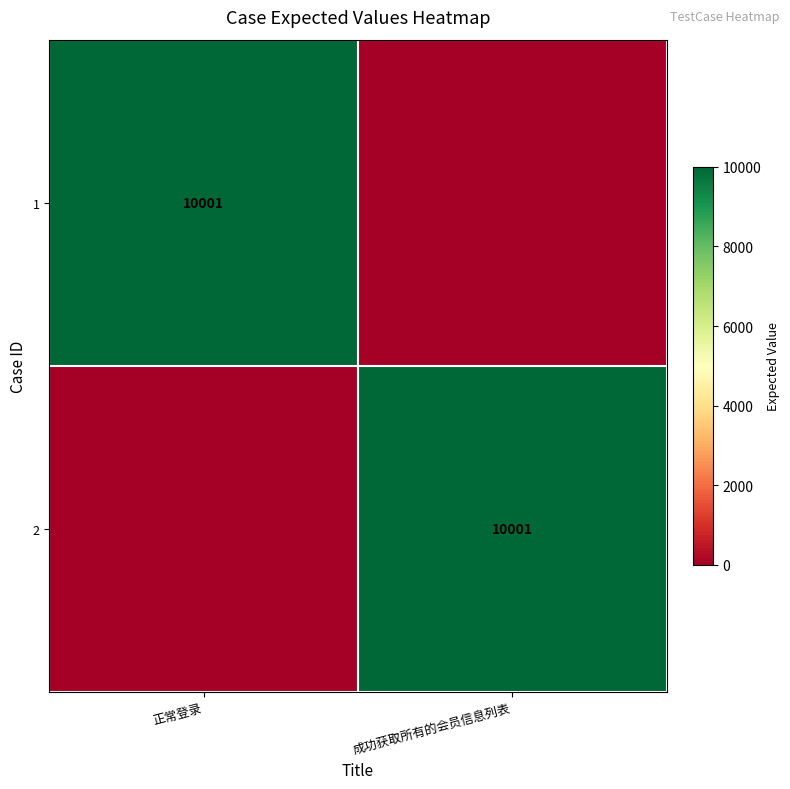

Which has a higher value, 正常登录 or 成功获取所有的会员信息列表?

正常登录